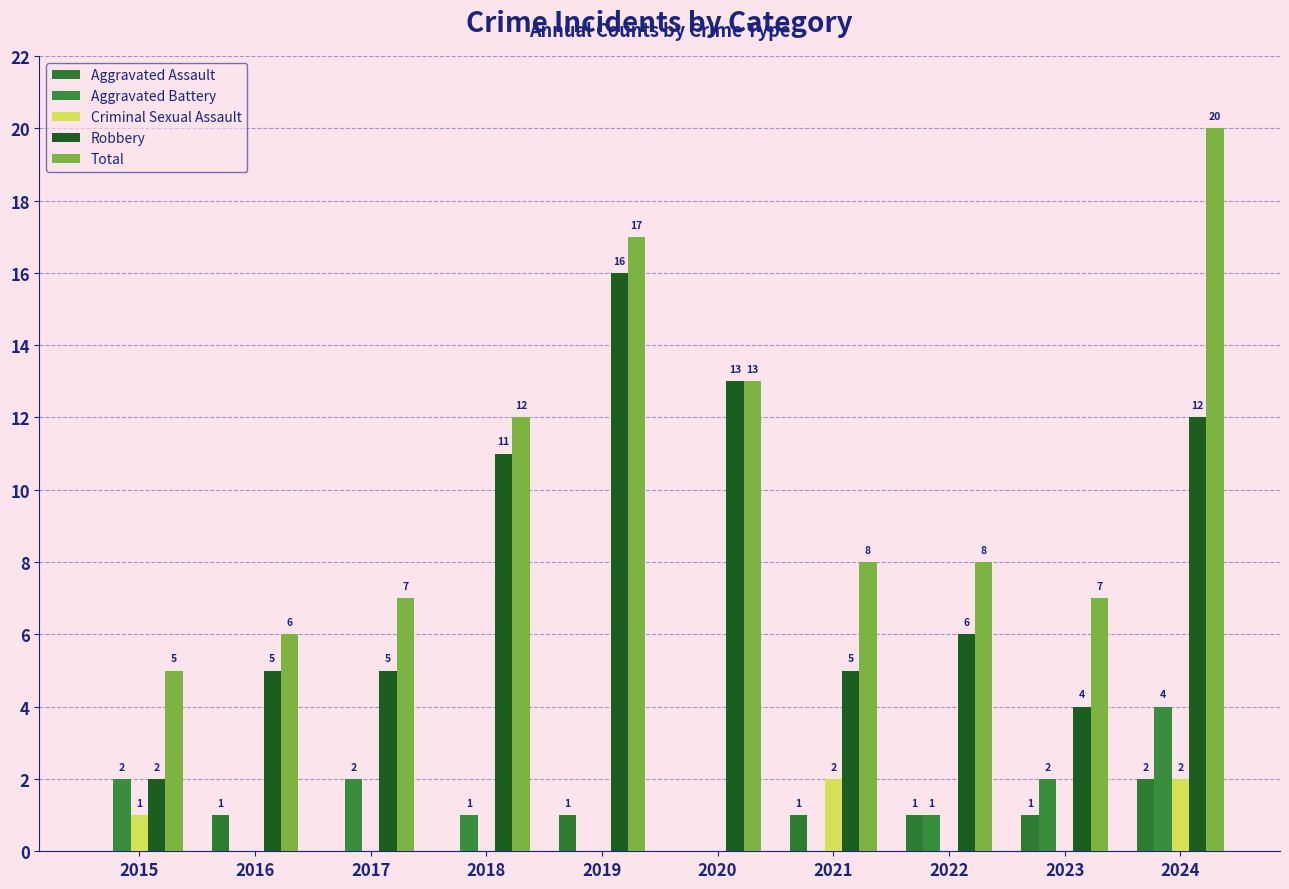

Count the number of data series in this chart.

5